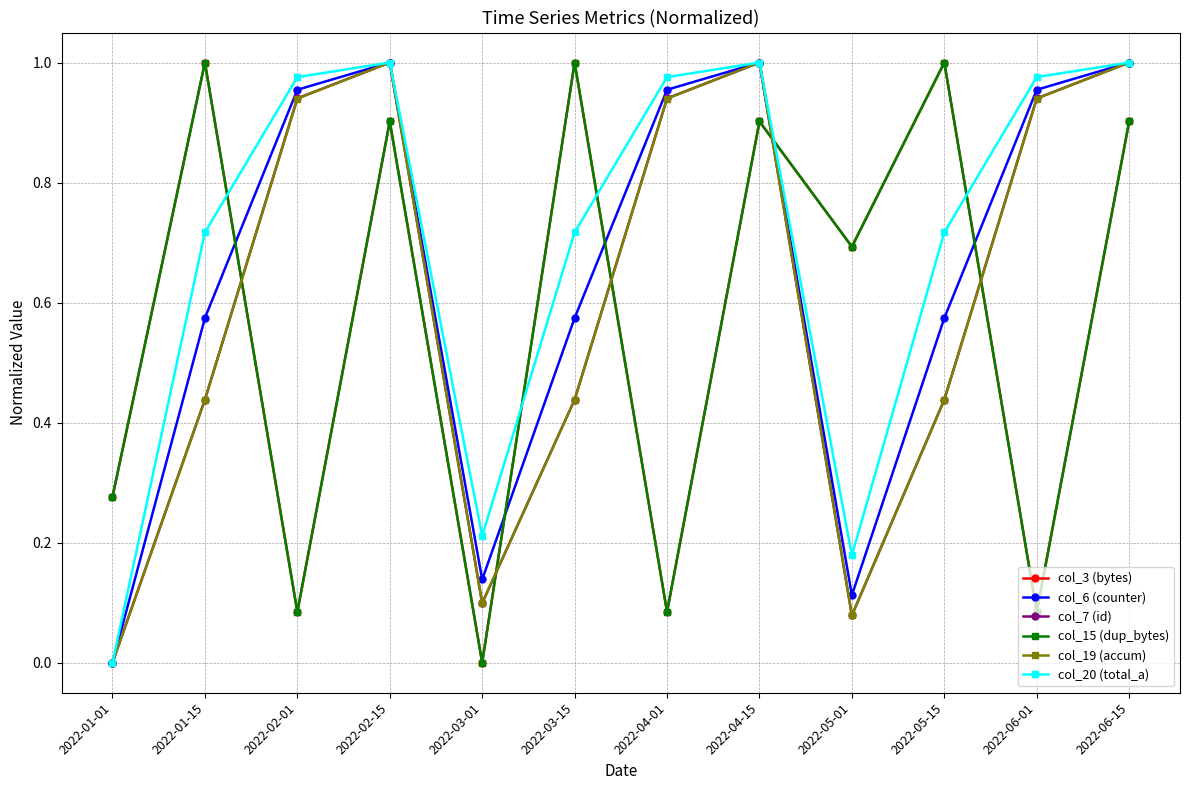

Which has a higher value, 2022-05-01 or 2022-01-15?

2022-01-15